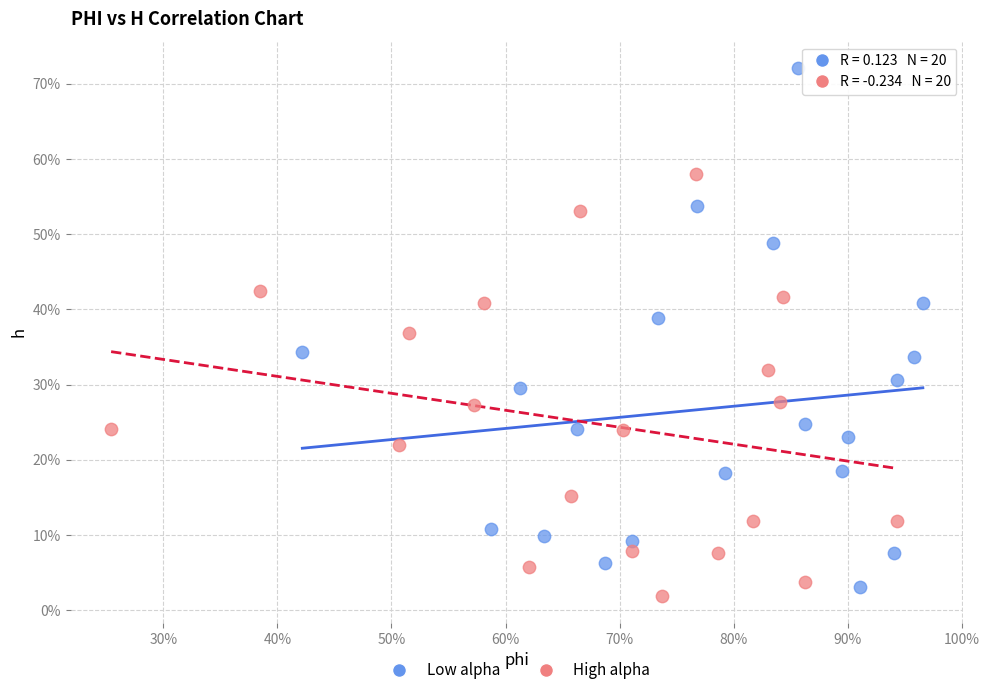

What are all the series names shown in the legend?

Low alpha, High alpha